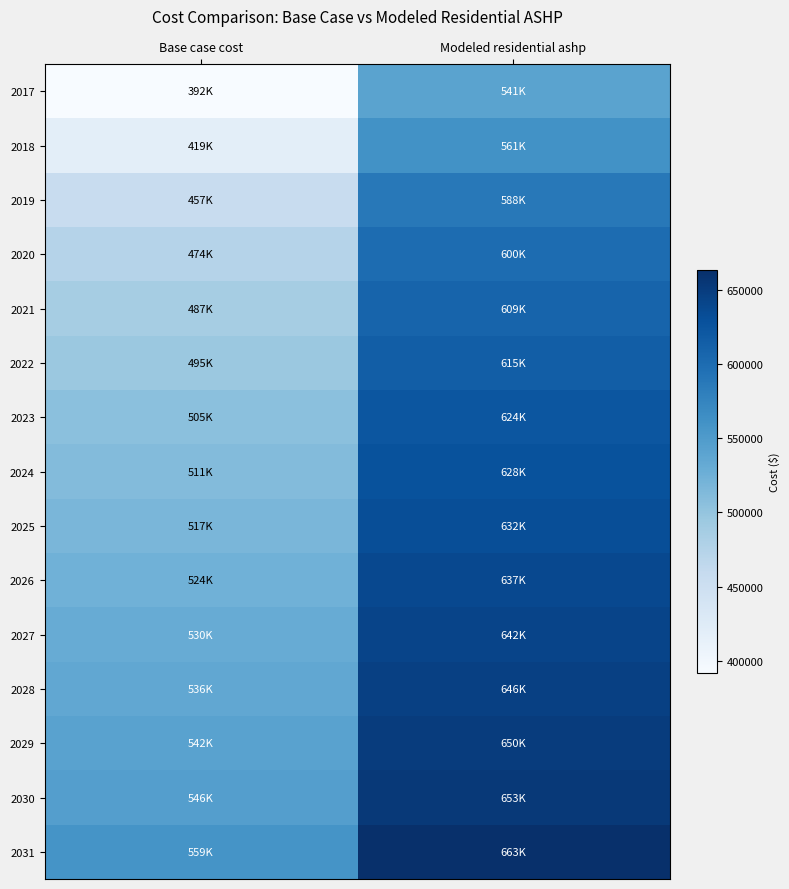

Reading left to right, extract all data points from this chart.

2017: Base case cost=391645.4	Modeled residential ashp=540959.5
2018: Base case cost=419142.0	Modeled residential ashp=560664.6
2019: Base case cost=457282.5	Modeled residential ashp=587997.6
2020: Base case cost=474135.2	Modeled residential ashp=600075.0
2021: Base case cost=486553.1	Modeled residential ashp=608974.1
2022: Base case cost=495422.9	Modeled residential ashp=615330.6
2023: Base case cost=505260.8	Modeled residential ashp=623660.4
2024: Base case cost=510630.7	Modeled residential ashp=627522.3
2025: Base case cost=516895.6	Modeled residential ashp=632027.8
2026: Base case cost=524055.5	Modeled residential ashp=637177.0
2027: Base case cost=530320.4	Modeled residential ashp=641682.6
2028: Base case cost=535690.3	Modeled residential ashp=645544.4
2029: Base case cost=541955.2	Modeled residential ashp=650050.0
2030: Base case cost=546430.2	Modeled residential ashp=653268.2
2031: Base case cost=558537.9	Modeled residential ashp=663365.3